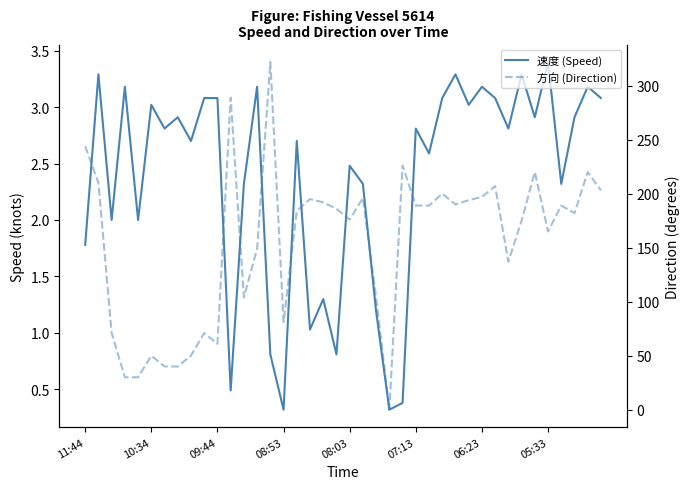

Is the value of 速度 (Speed) at 09:44 greater than the value of 方向 (Direction) at 39?

No